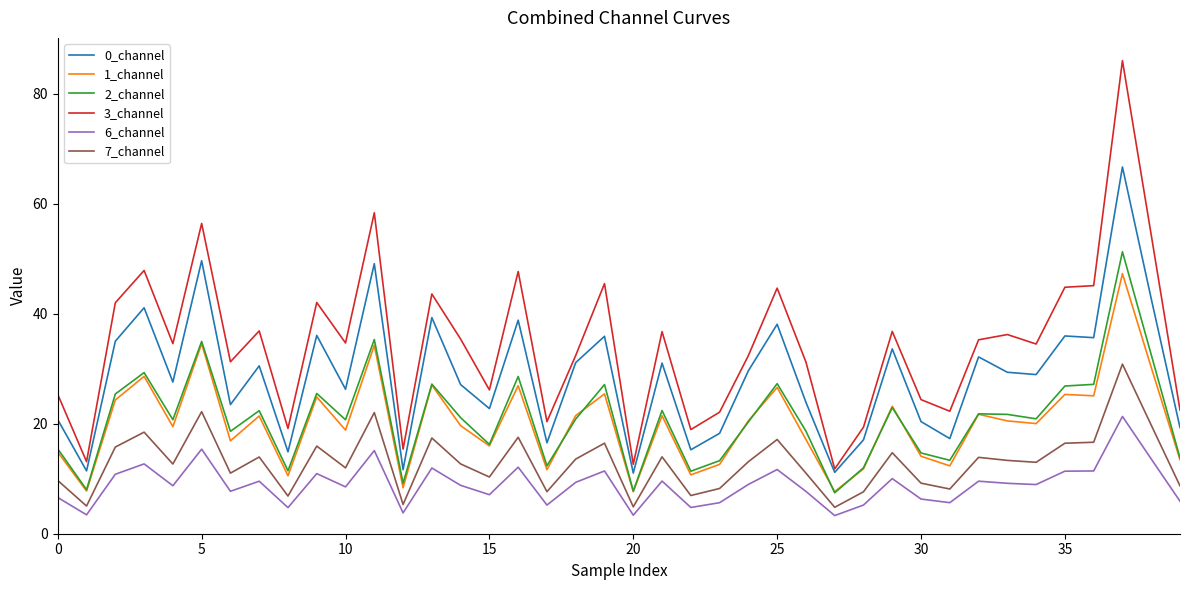

Which series has the largest total across all categories?

3_channel